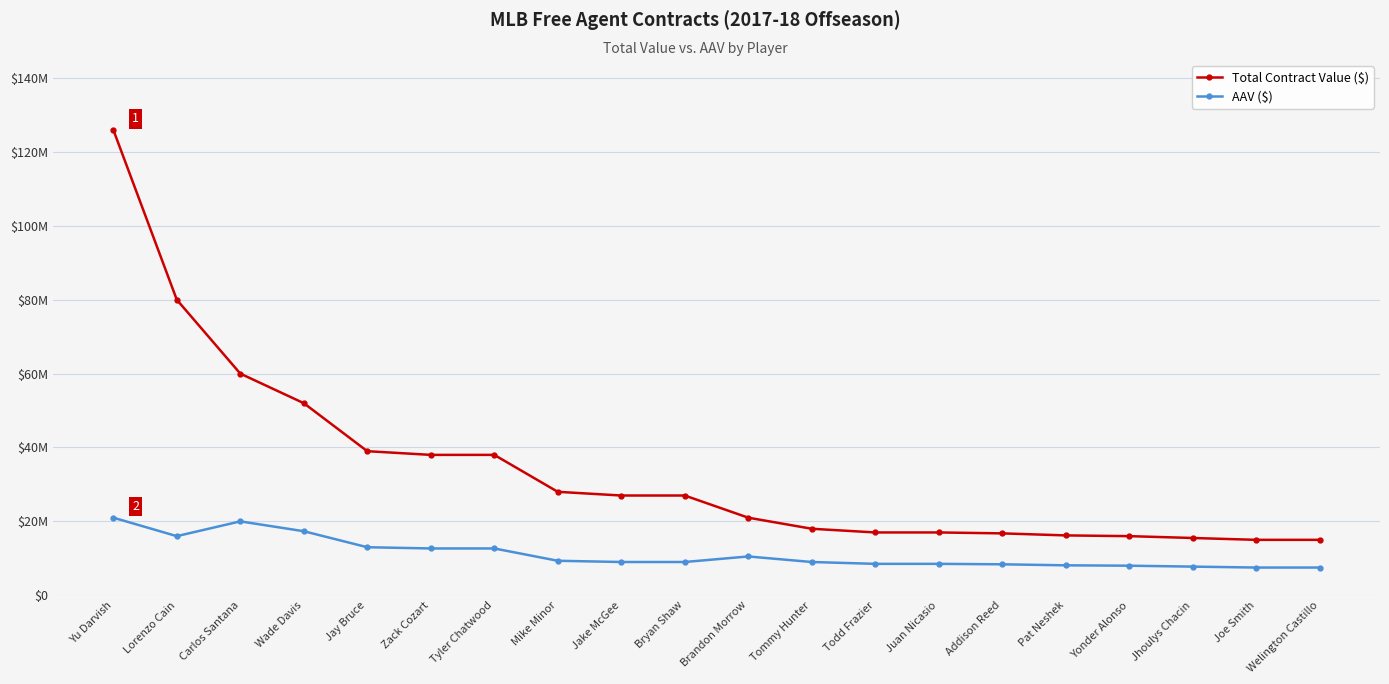

What is the label of the 9th point from the right?

Tommy Hunter